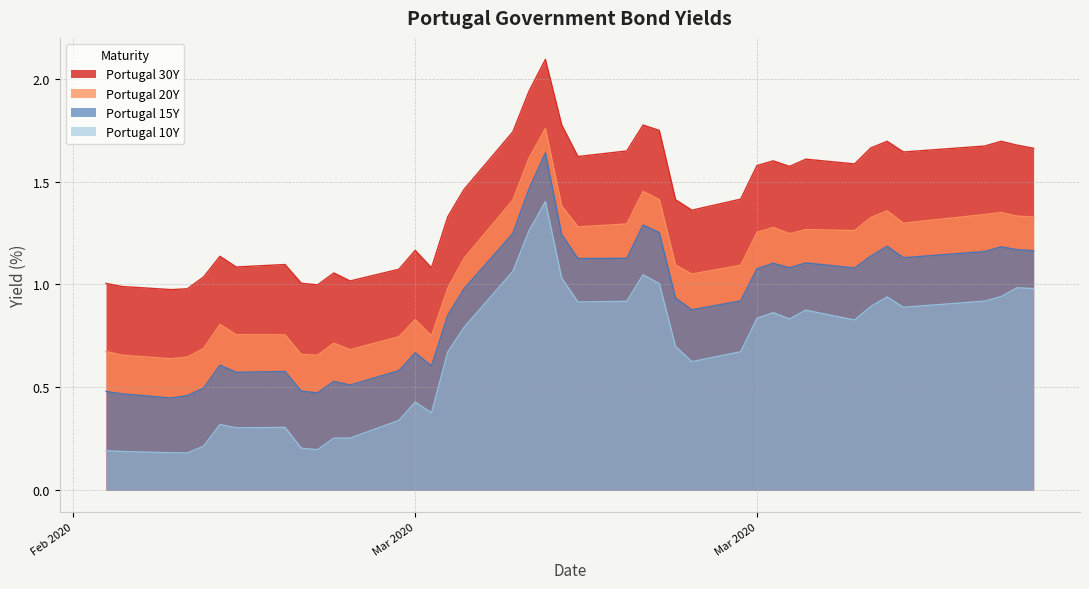

List the series in order of their peak value, highest first.

Portugal 30Y, Portugal 20Y, Portugal 15Y, Portugal 10Y